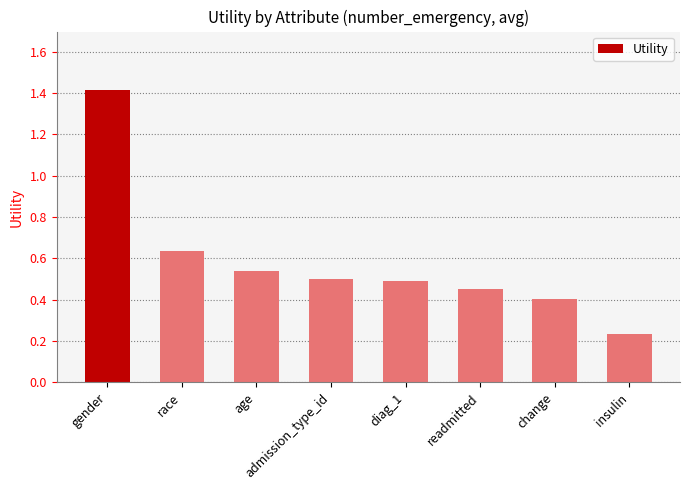

At which label is the value closest to 0?

insulin